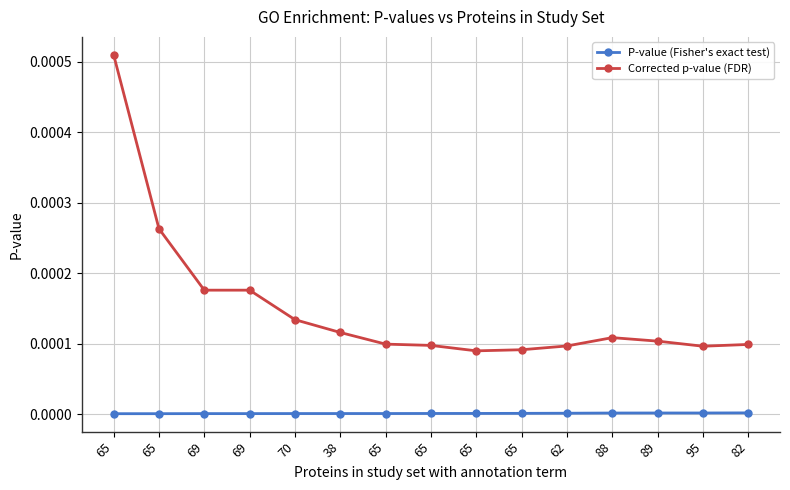

True or false: Corrected p-value (FDR) has more than 1 points higher than both neighbors.

False